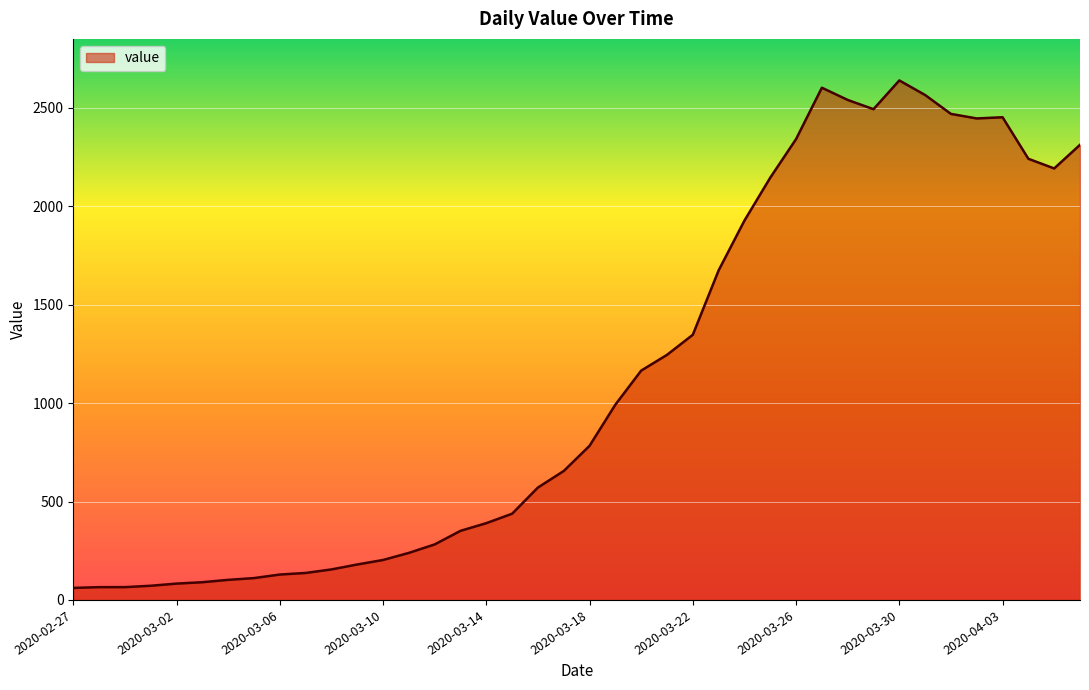

What is the greatest value displayed?

2639